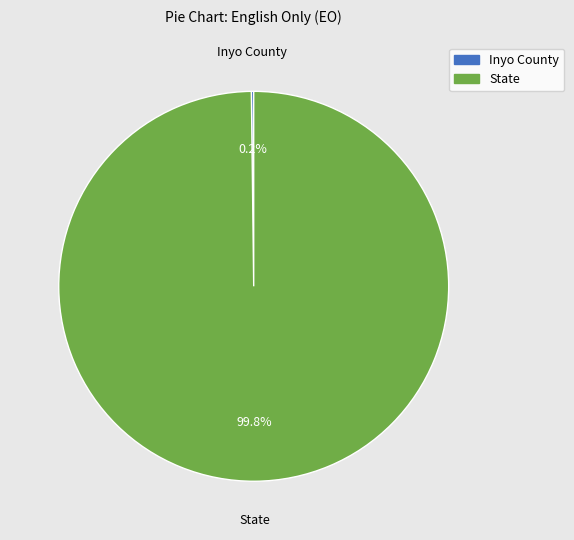

What portion of the pie excludes State?

0.2%